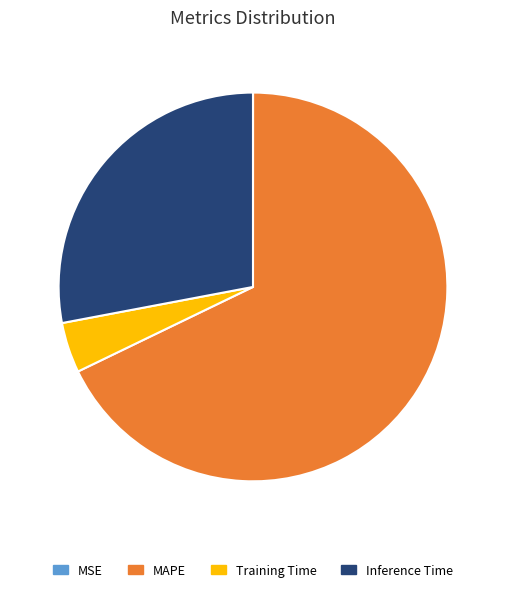

True or false: MAPE accounts for 80% of the total.

False